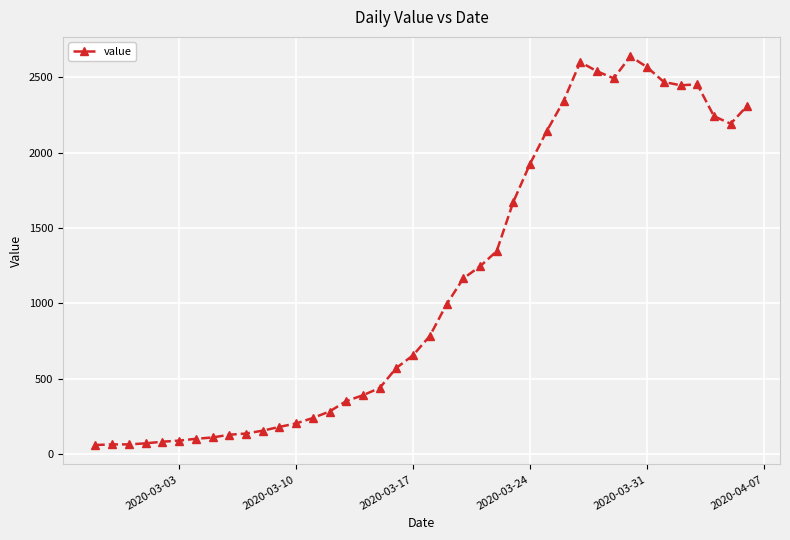

True or false: the data has more than 1 interior local peaks.

True